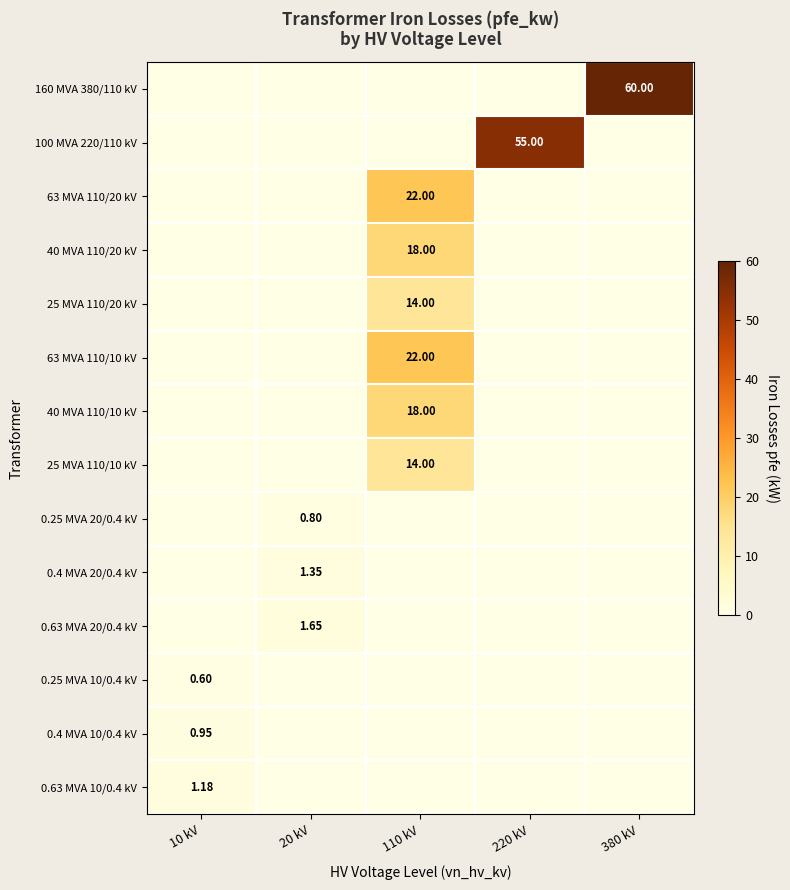

Between 220 kV and 10 kV, which is larger?

220 kV